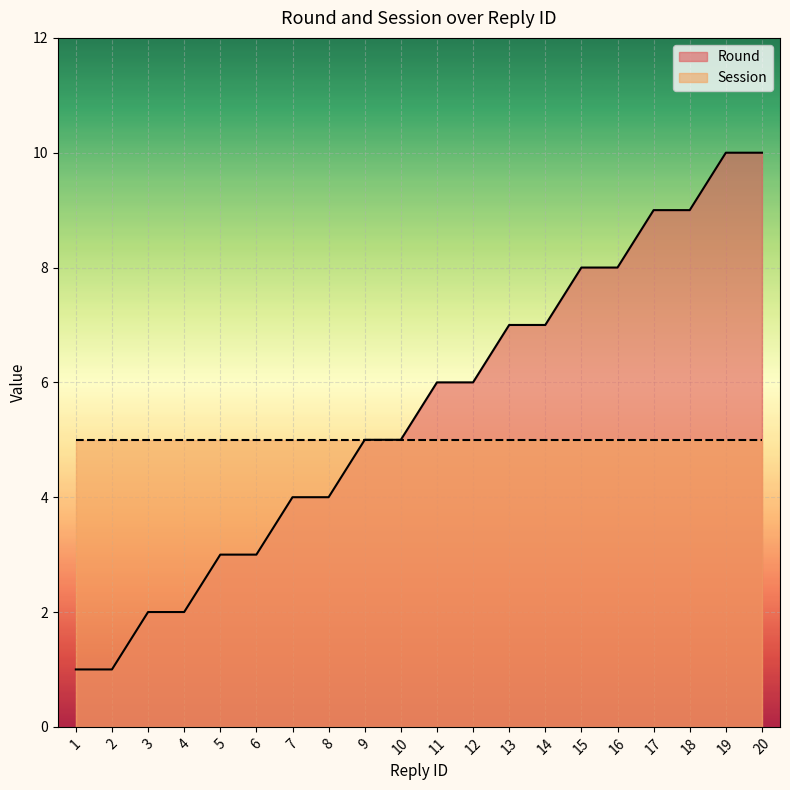

True or false: the data shows 4 at 19.

False